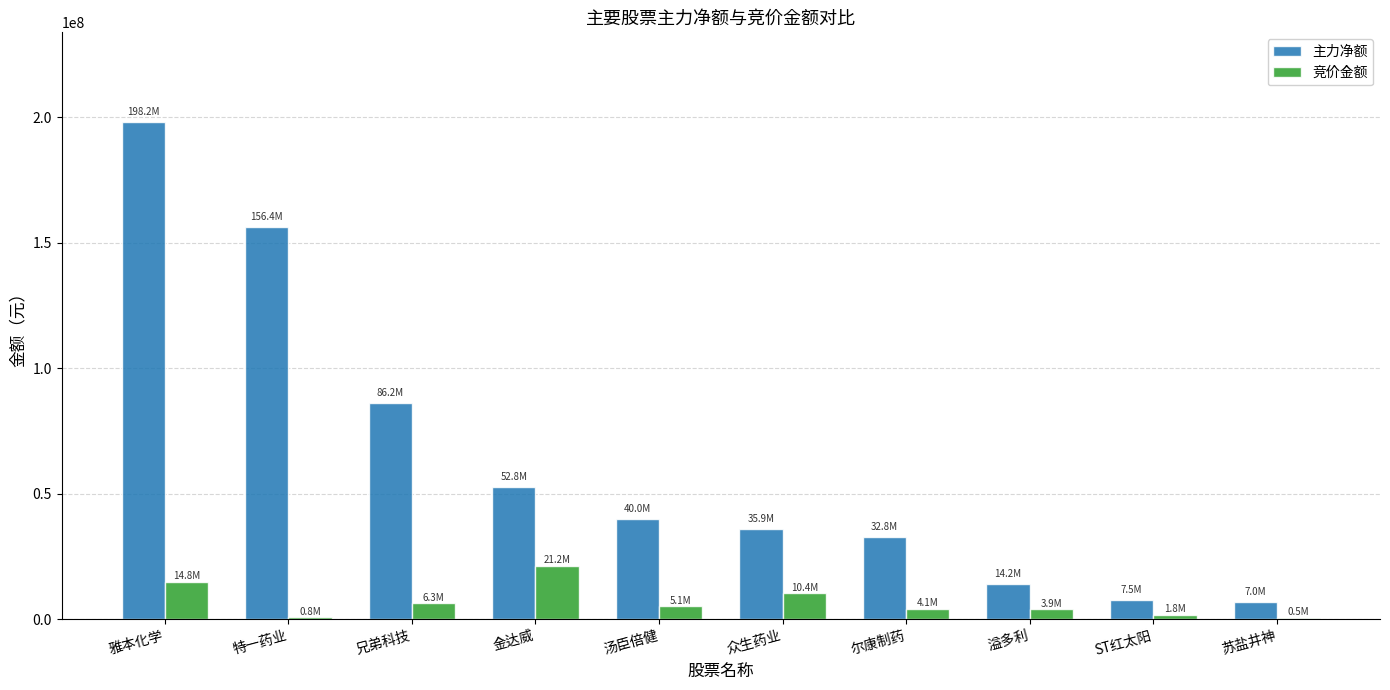

At which label does 竞价金额 first exceed 5140080?

雅本化学